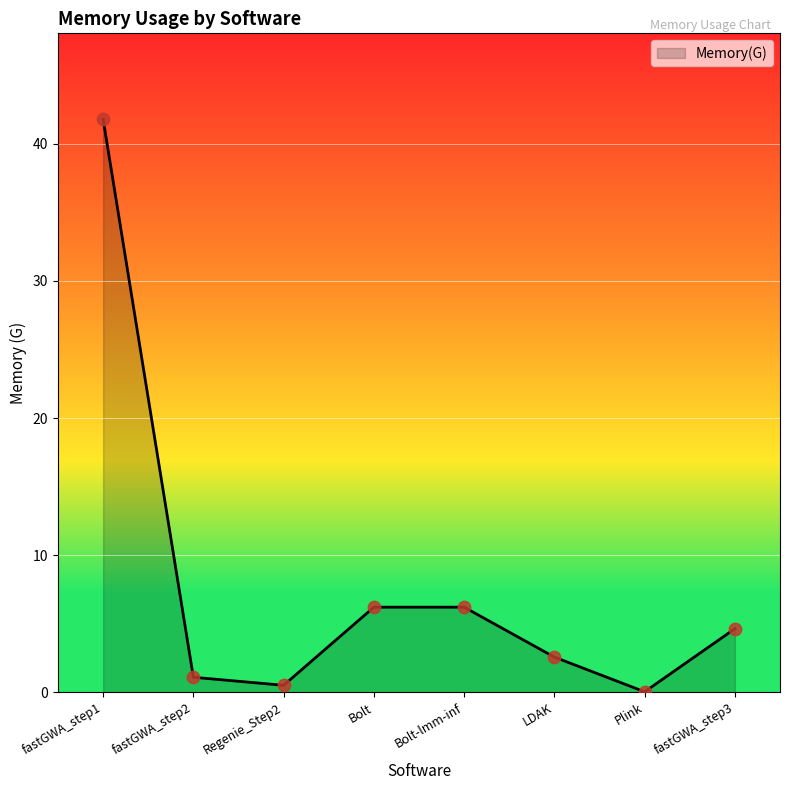

What is the change in value from Bolt-lmm-inf to LDAK?

-3.6